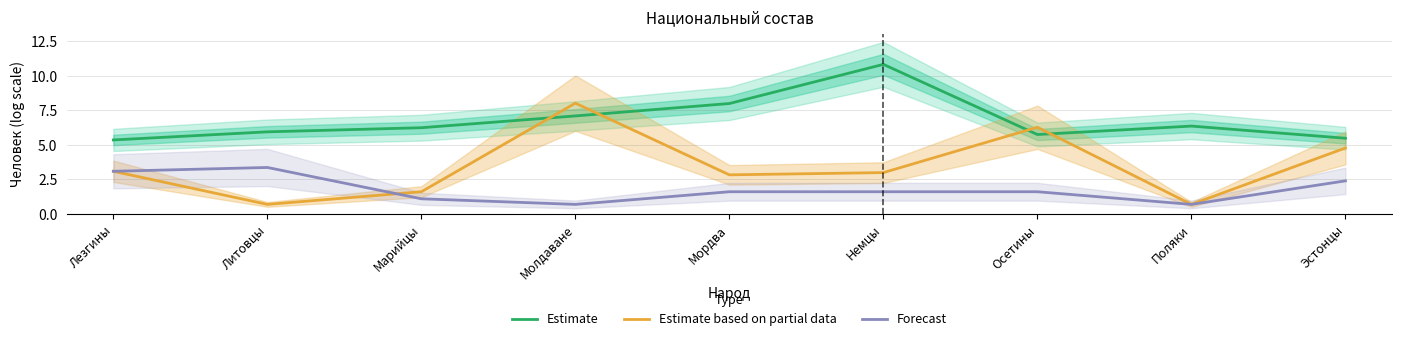

What is the label of the 5th point from the left?

Мордва